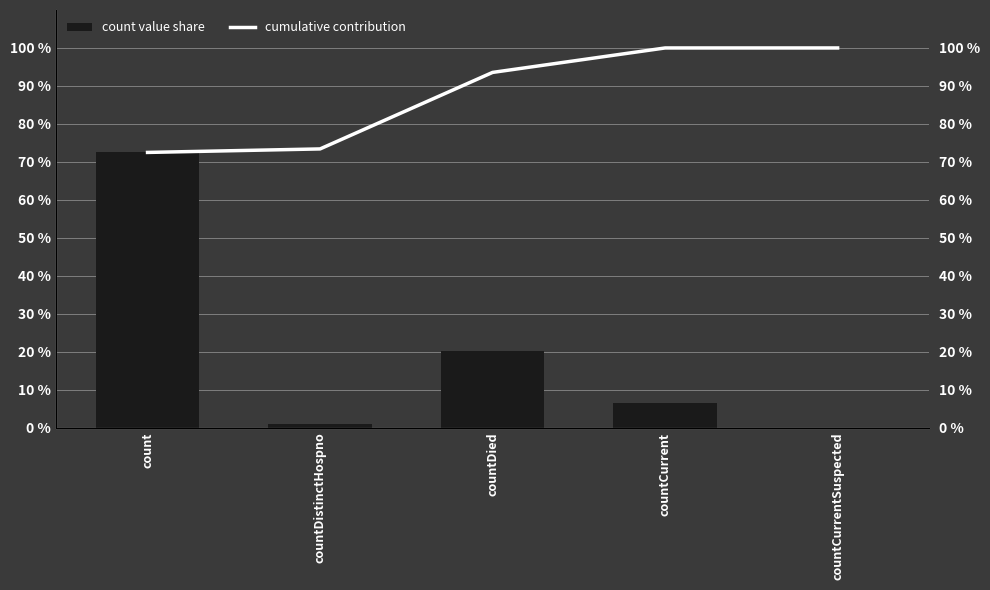

Where does the count value share series first go above 6?

count